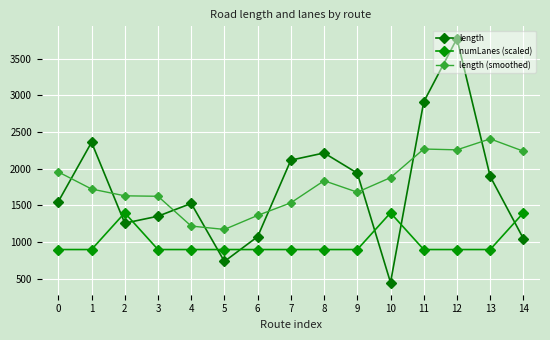

True or false: length has a value of 2215.6 at 8.

True